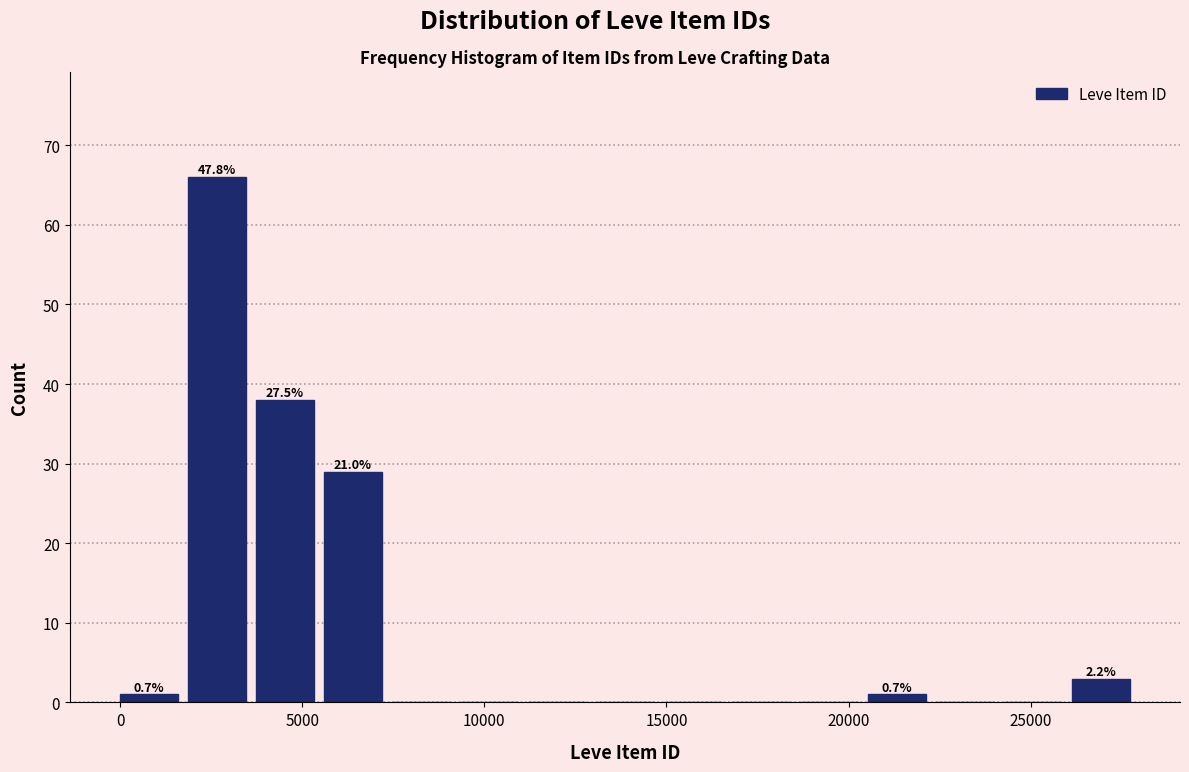

Read against the x-axis, roughly where is the centre of the tallest bar?

2500